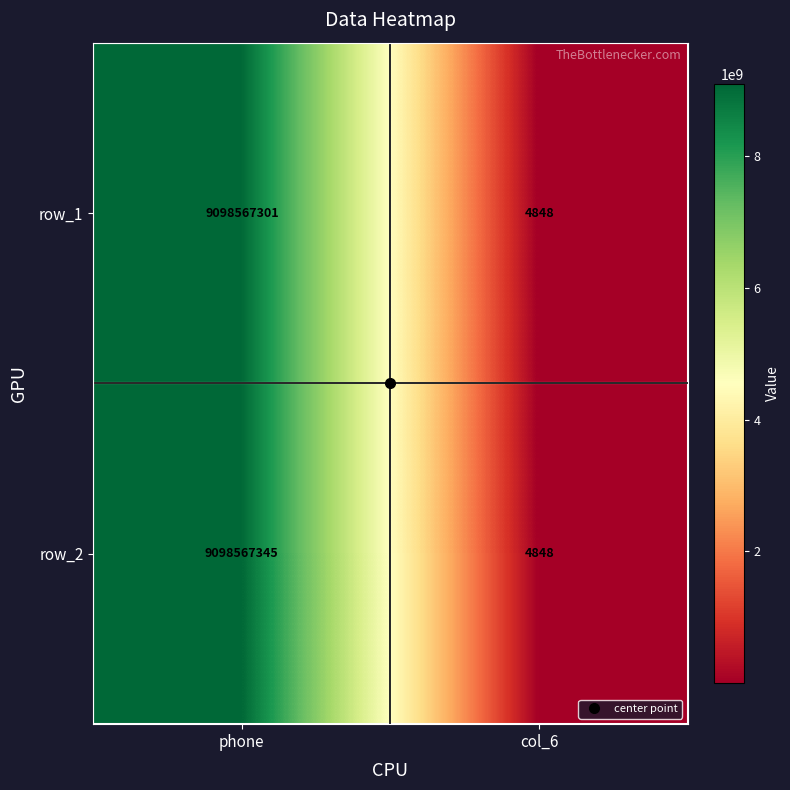

Count the number of data series in this chart.

2